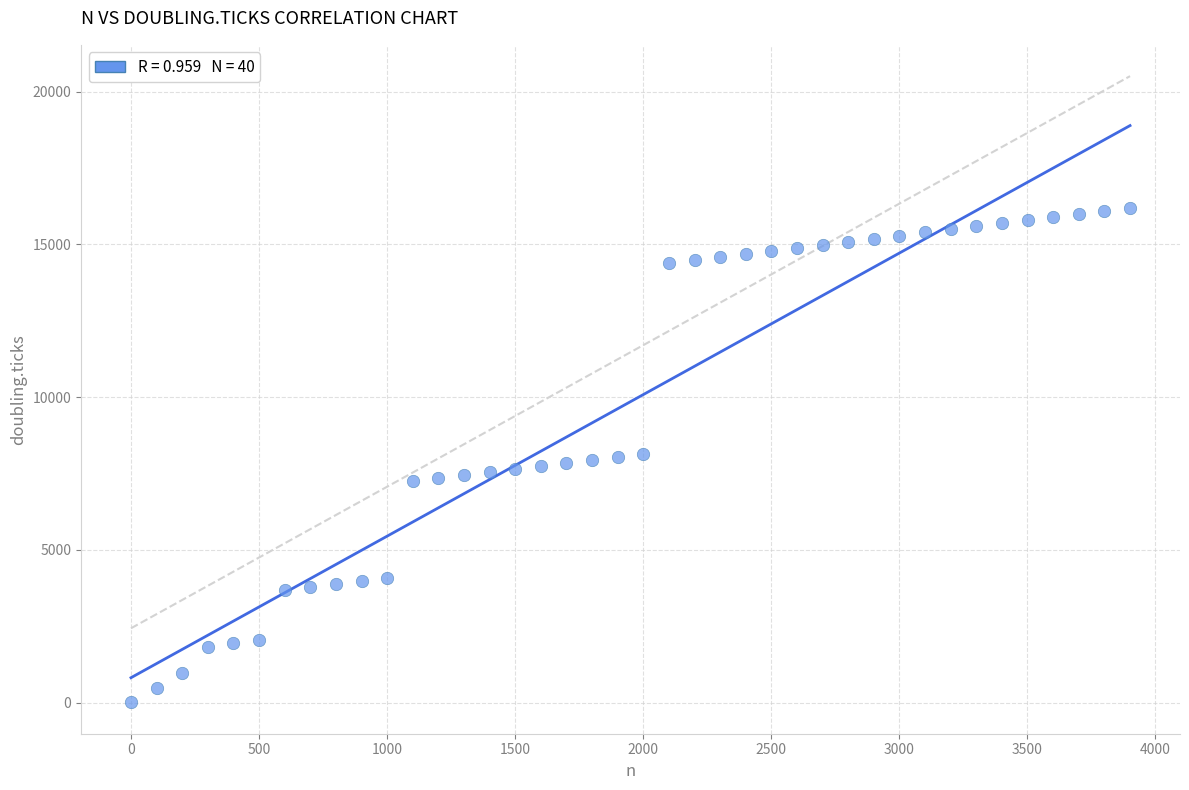

What is the range of Y values (max minus min)?

16182